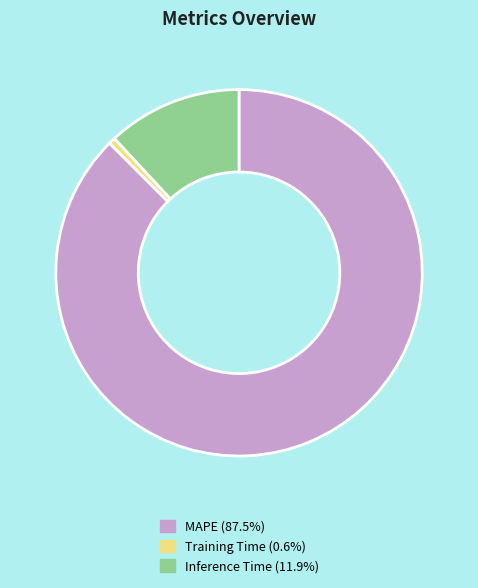

Which category has the smallest portion of the pie?

Training Time